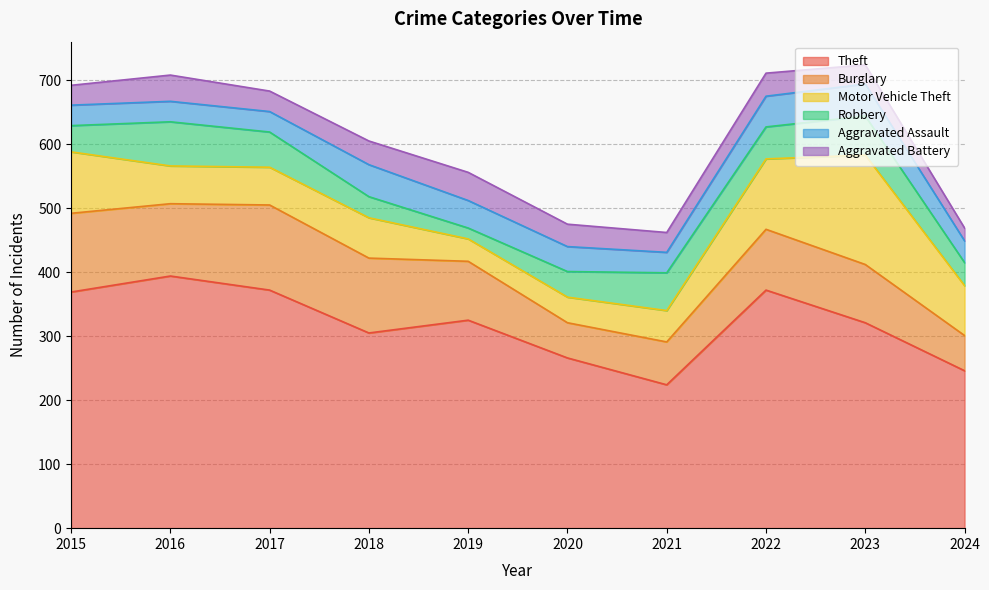

At how many categories does at least one series exceed 149?

10